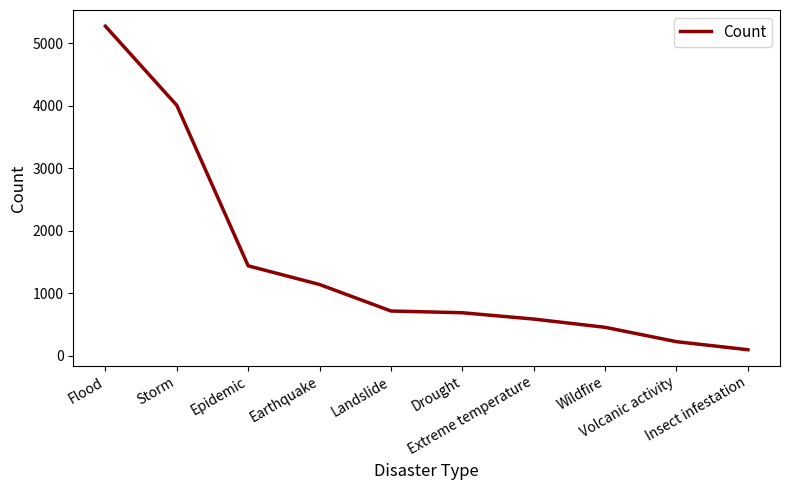

The chart shows a value of 93 at Insect infestation. True or false?

True